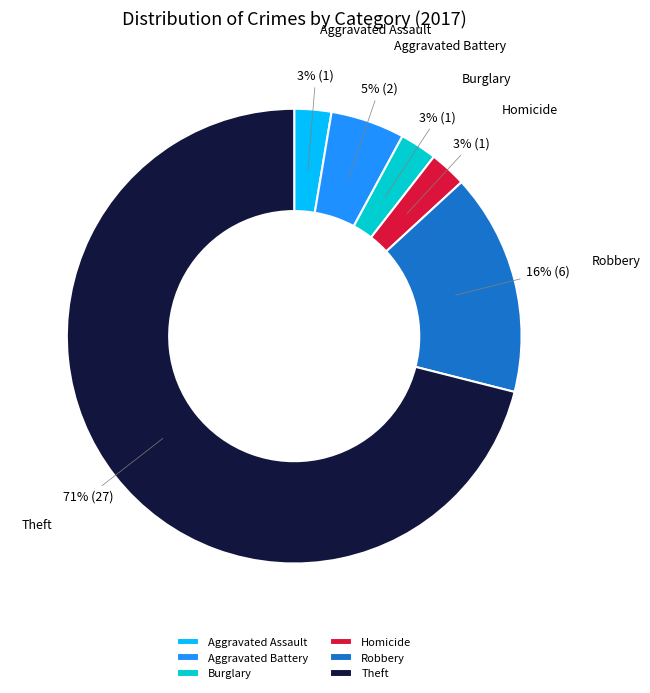

How many segments does this pie chart have?

6